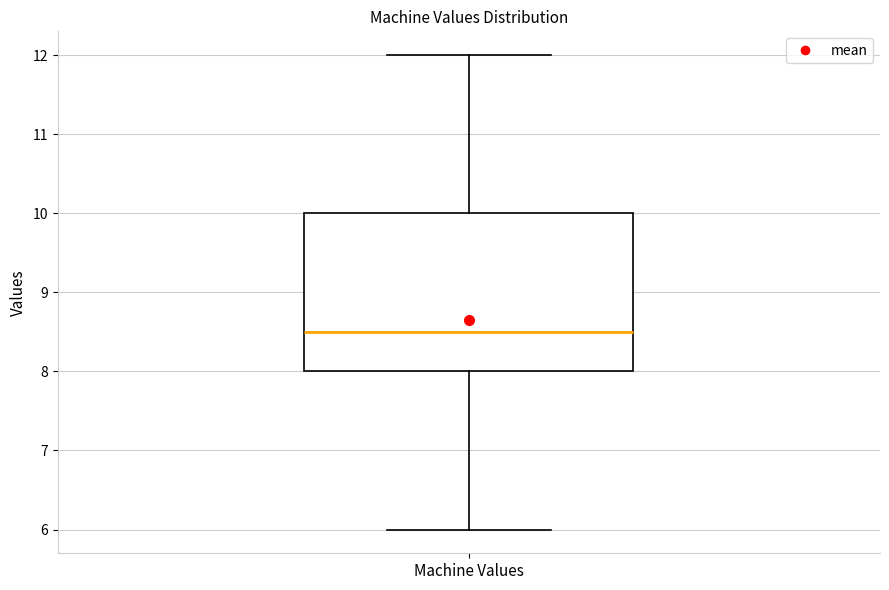

Read this box plot against the y-axis: the position of the median line, the range covered by the box, and the ends of both whiskers. The values are not printed on the chart, so give them approximately, as read against the axis.

median 8.5, box 8.0 to 10.0, whiskers 6.0 to 12.0